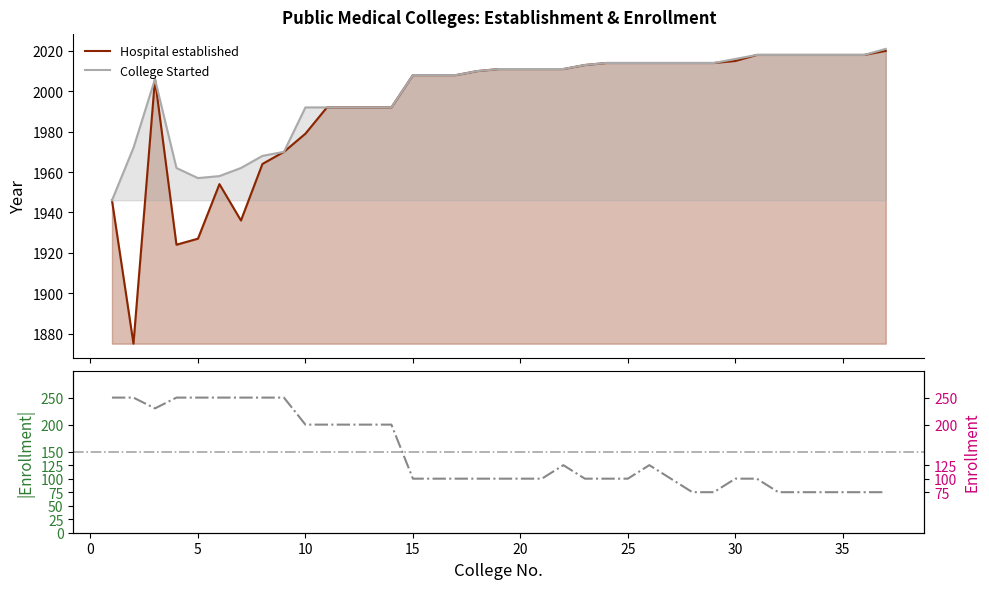

Which series has the largest range (max minus min)?

Enrollment